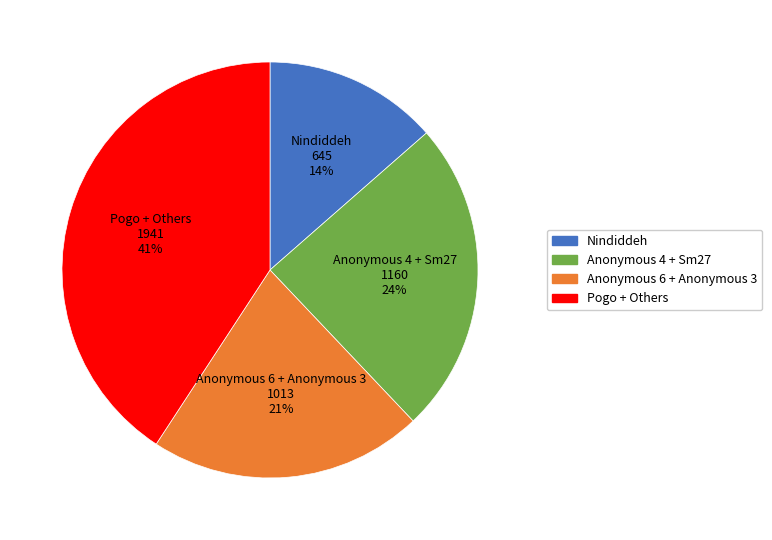

To the nearest percent, what is the average slice percentage?

25%